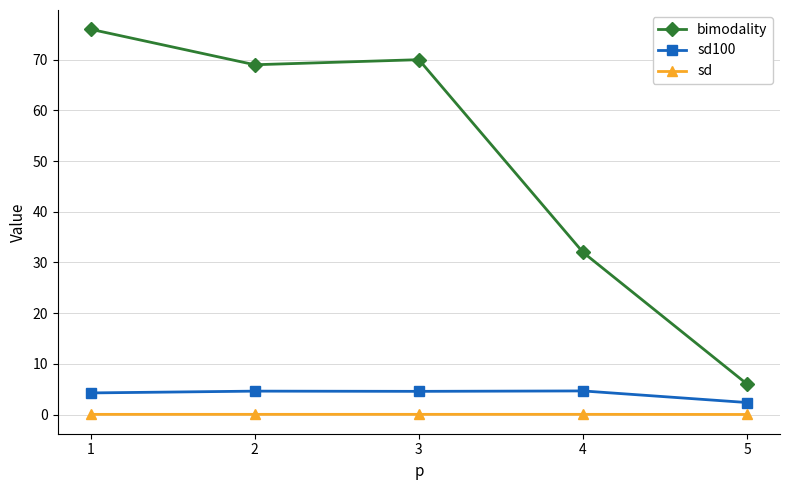

True or false: bimodality and sd cross at least once.

False